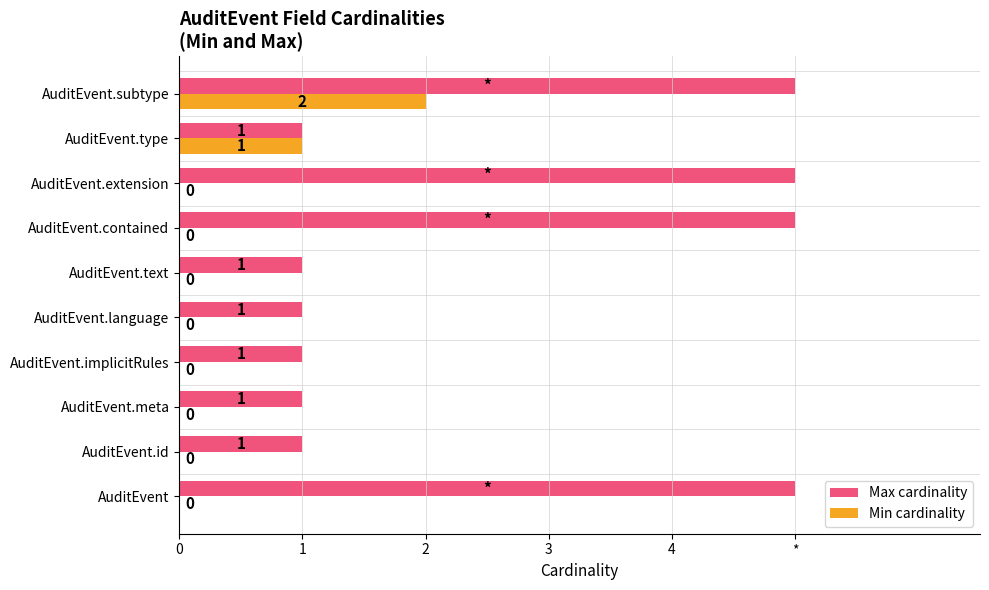

At how many categories does at least one series exceed 0?

10